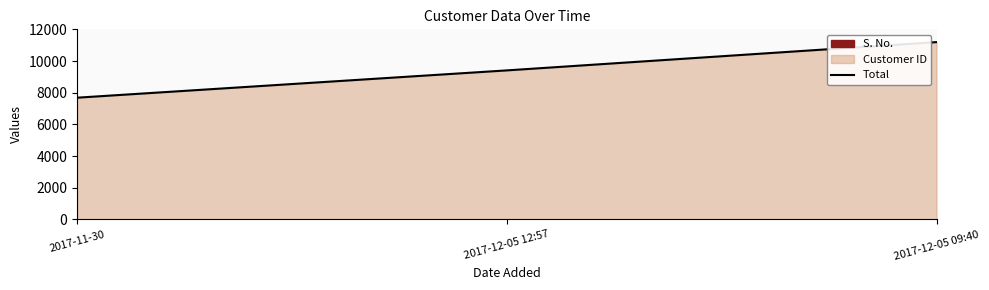

Count the values in the range 7685 to 11194.

3